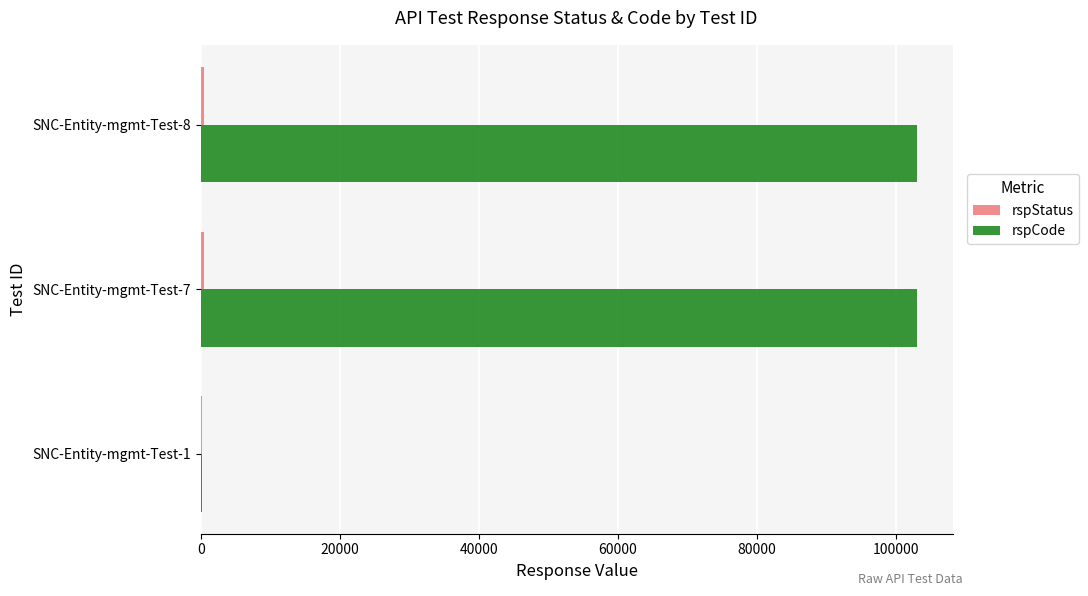

Which series has the largest total across all categories?

rspCode